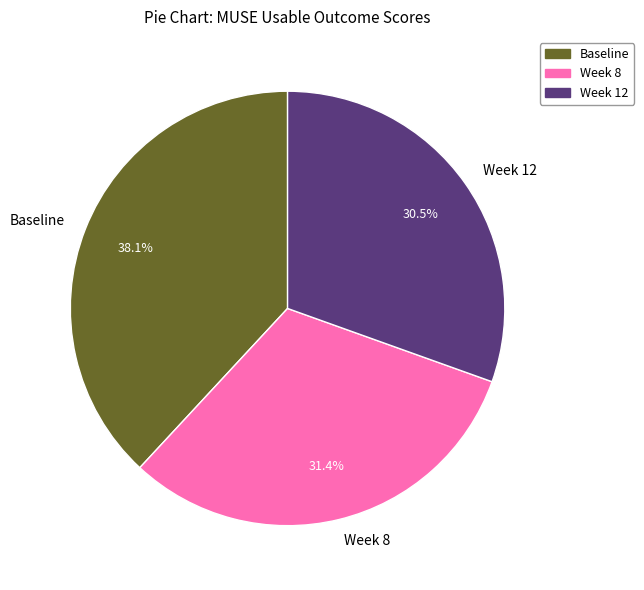

Count the number of slices in the pie.

3